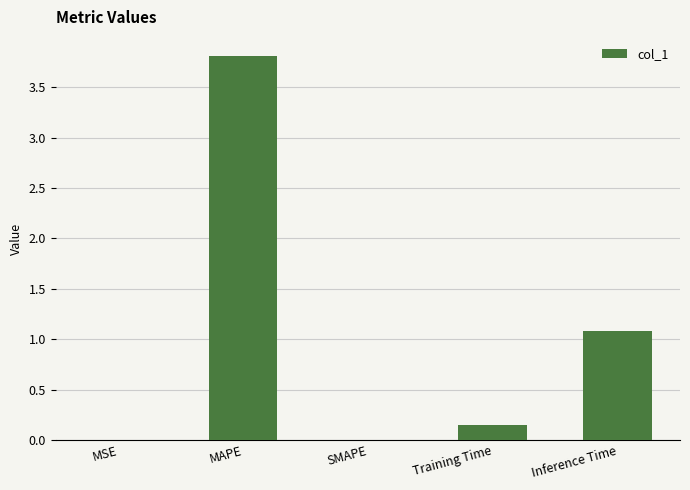

Which label corresponds to the largest value in the chart?

MAPE